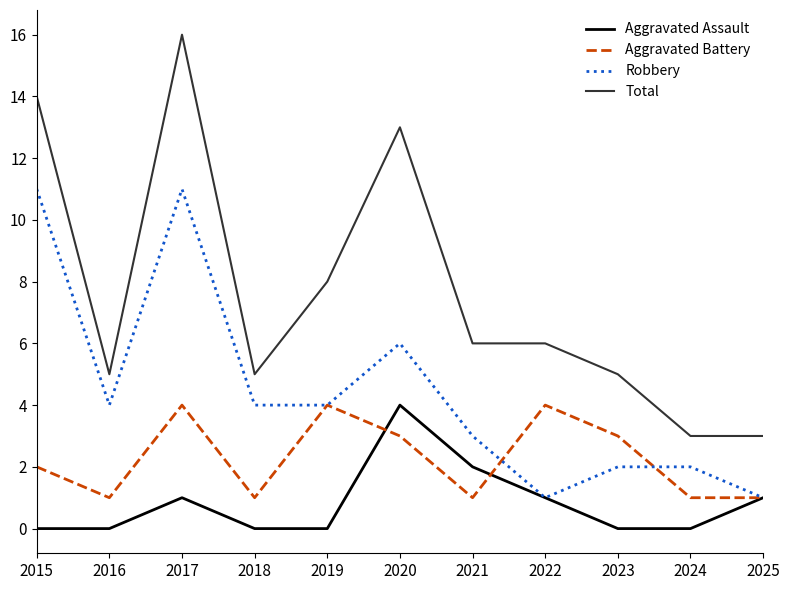

True or false: Total and Aggravated Assault cross at least once.

False